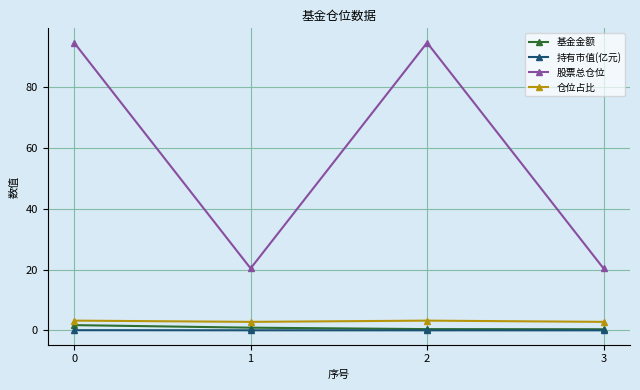

What is the sum of all 基金金额 values?

3.4